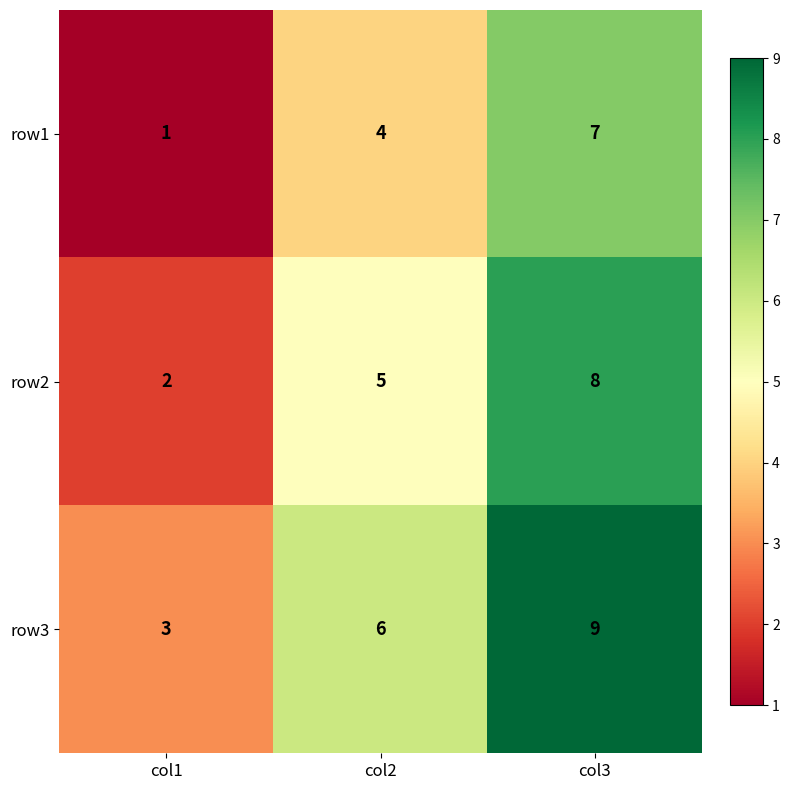

Which label corresponds to the largest value in the chart?

col3